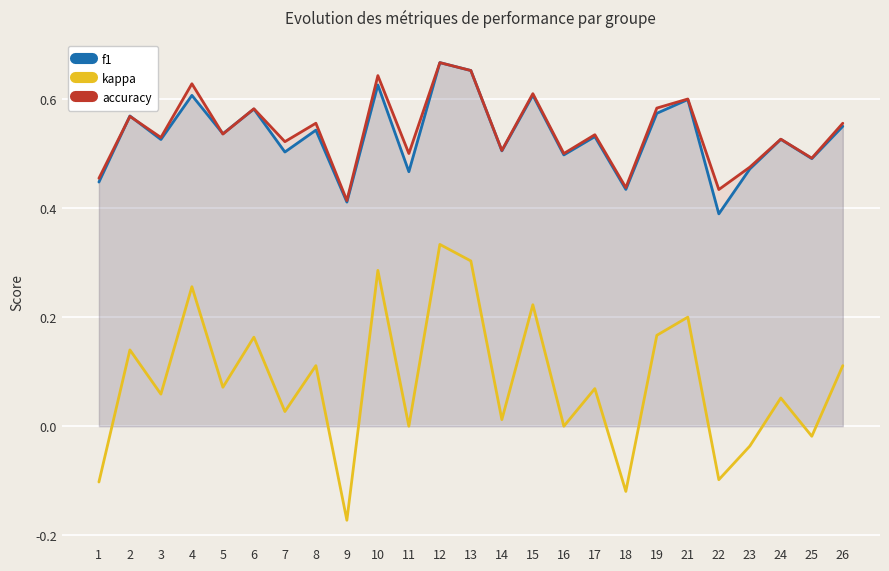

How many values in the kappa series are below 0?

6